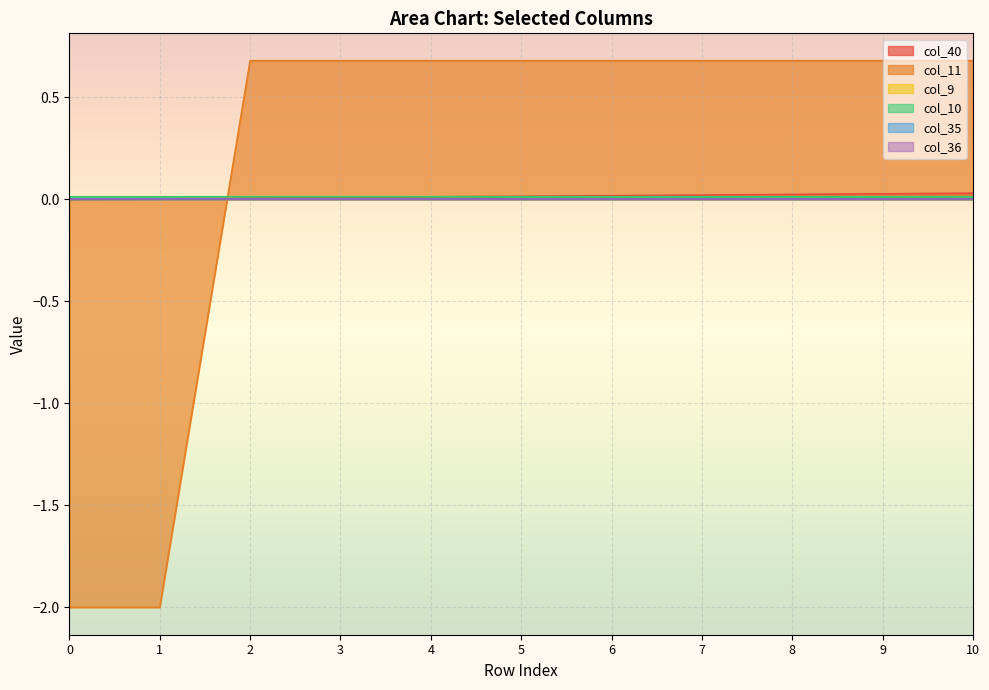

At which category is the sum across all series the highest?

10